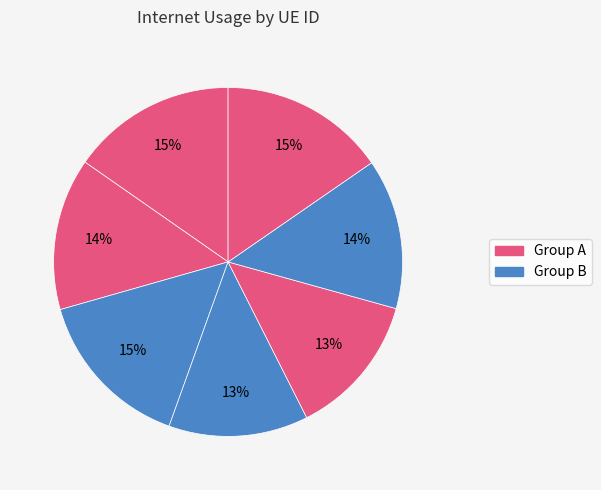

How many segments does this pie chart have?

7